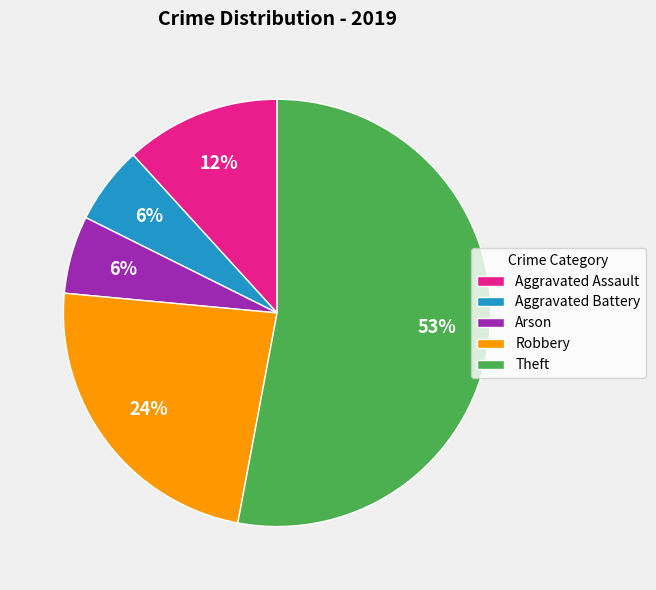

Does any single category account for the majority?

Yes